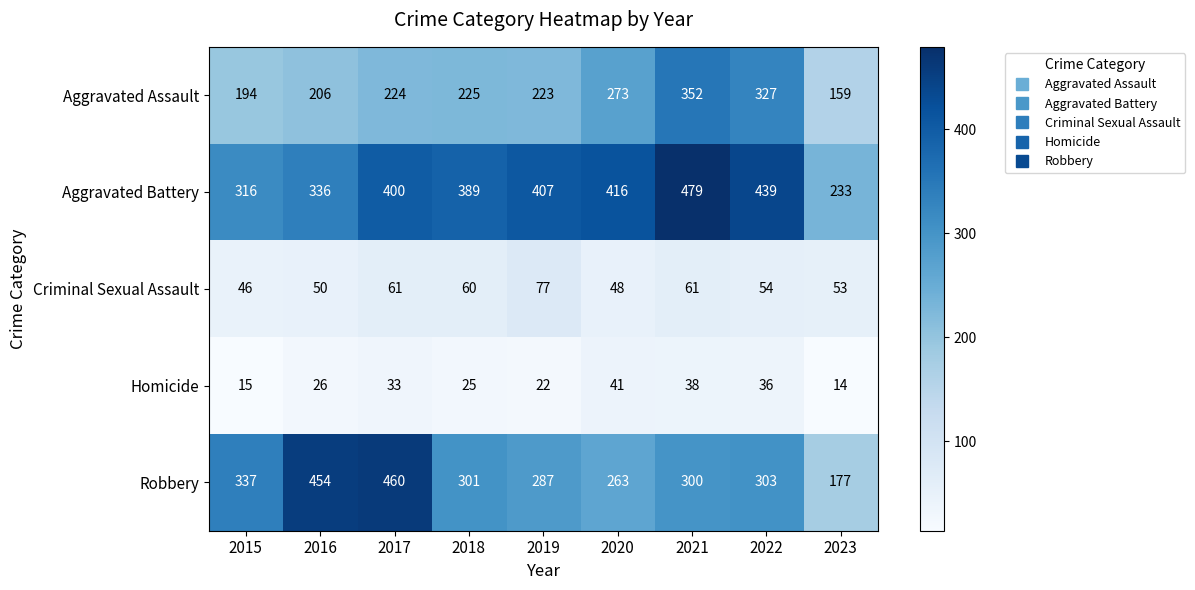

Read the Aggravated Battery value at 2022.

439